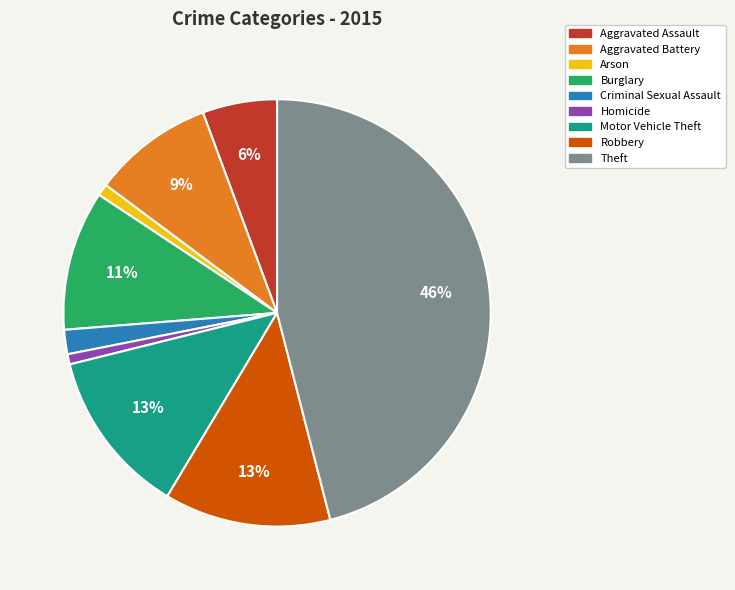

What is the ratio of the value at Motor Vehicle Theft to the value at Robbery?

1.0